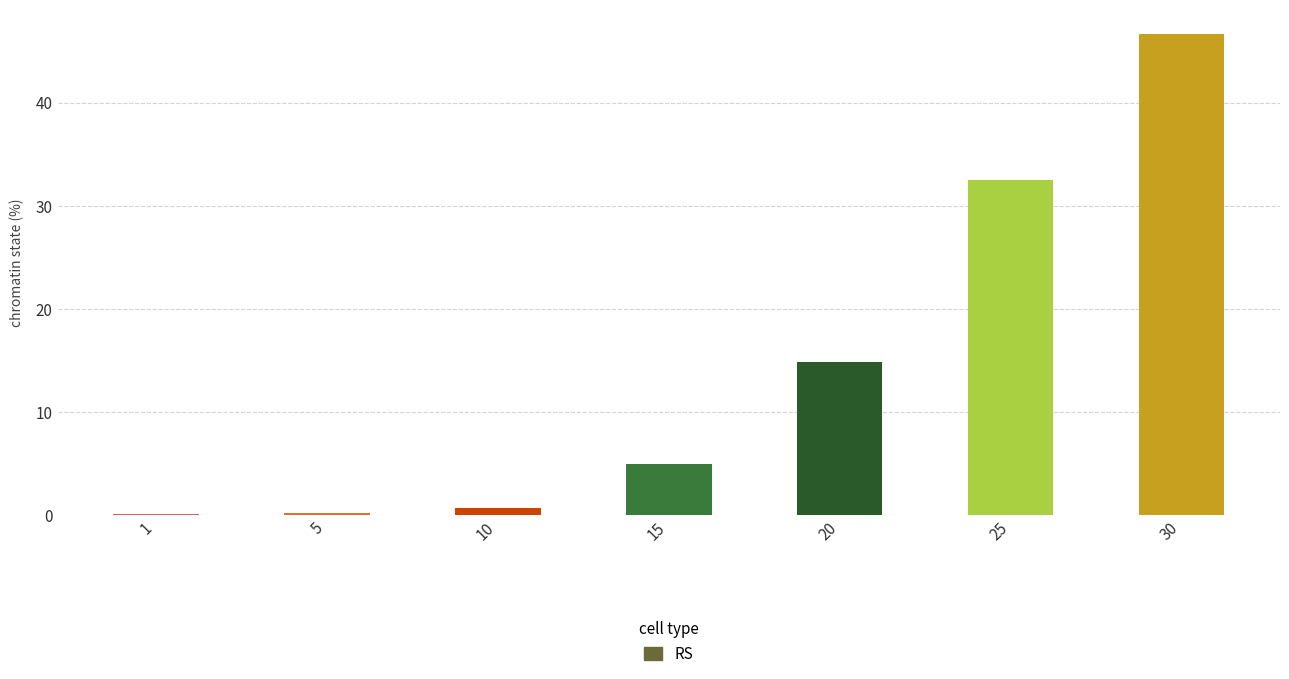

Count the number of values greater than 4.

4